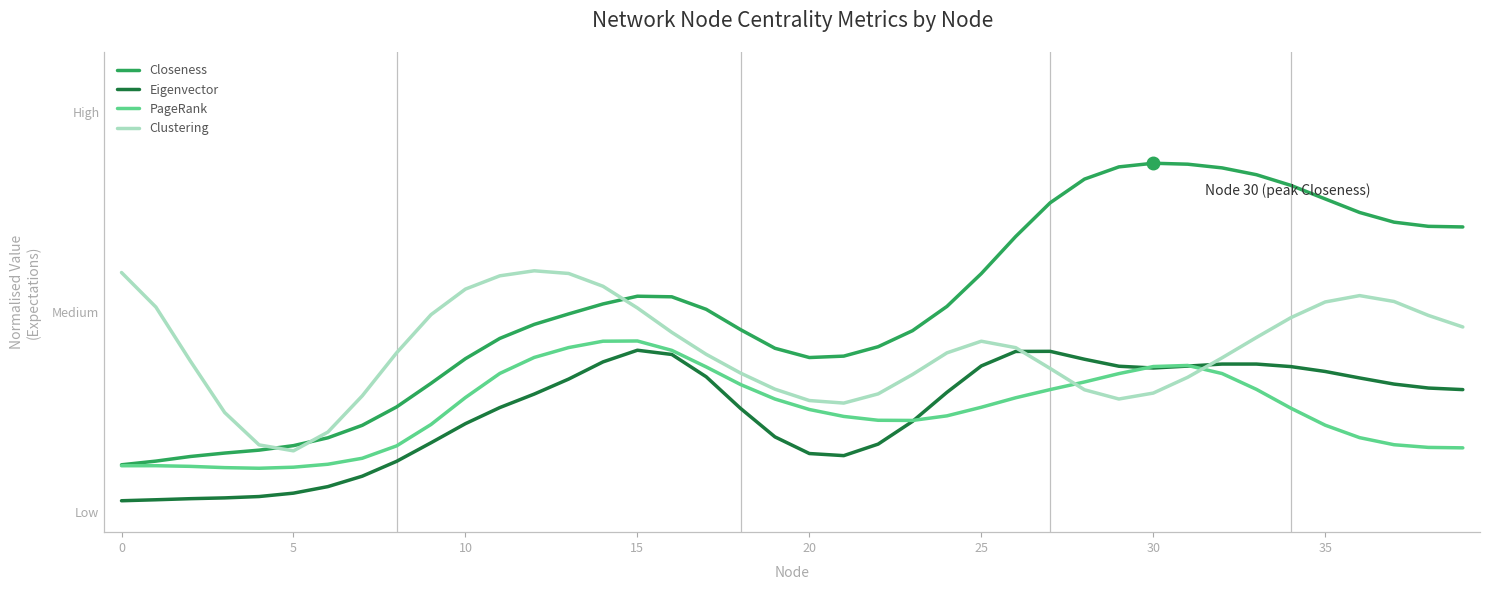

List the series in order of their peak value, highest first.

Closeness, Clustering, PageRank, Eigenvector